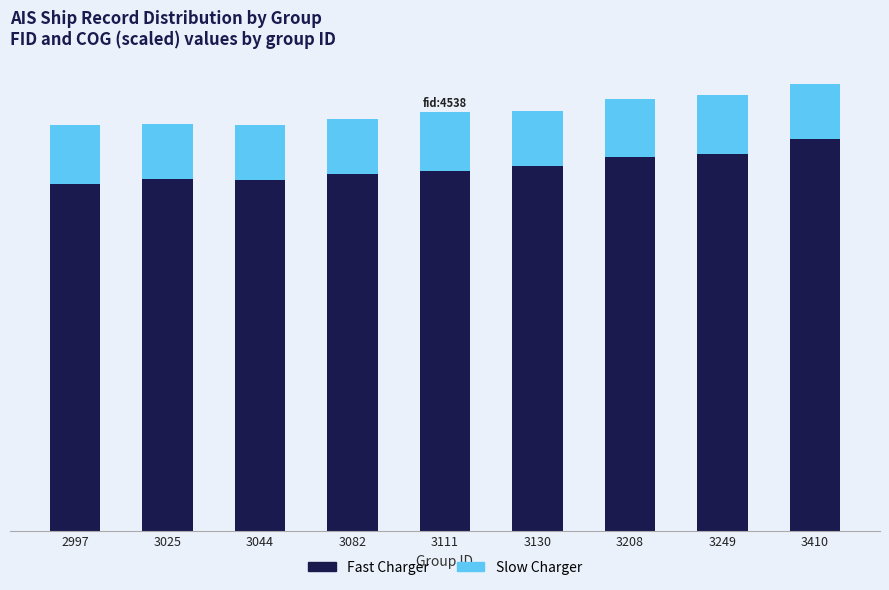

What is the approximate value of Fast Charger at 3082?

4492.0